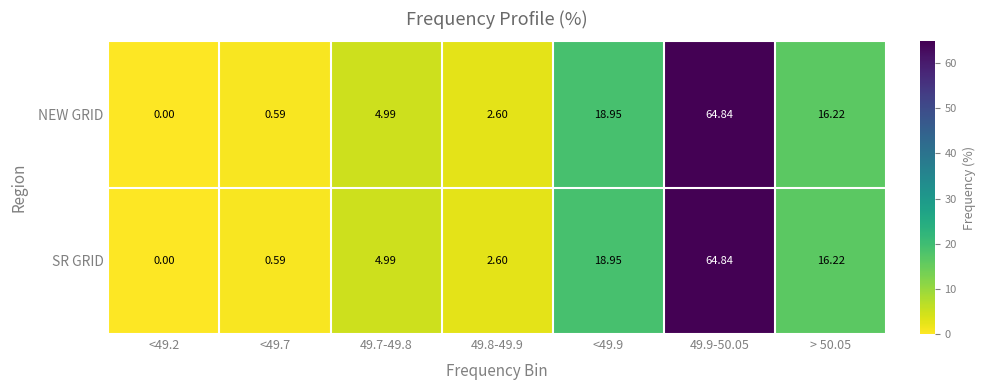

Is the value of SR GRID at <49.7 greater than the value of NEW GRID at 49.9-50.05?

No